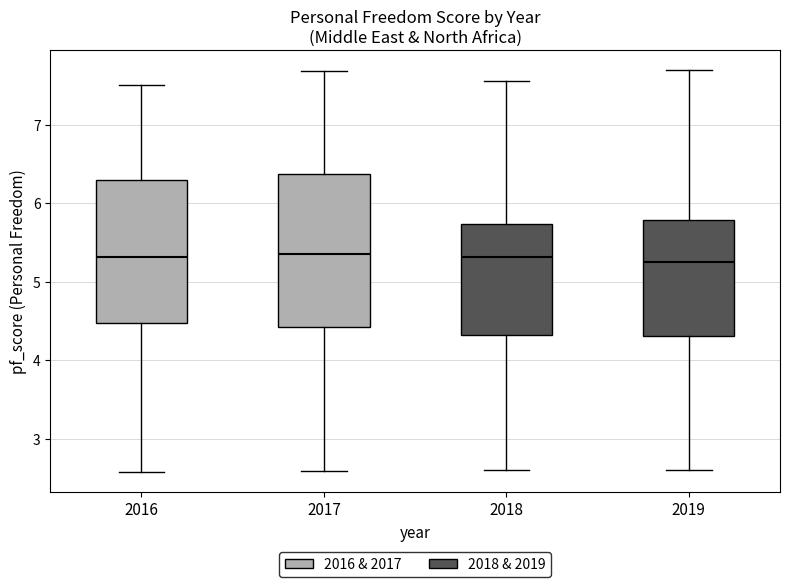

Reading left to right, transcribe this box plot: for each box, give where its median line is, the range the box spans, and where its two whiskers end, as read against the y-axis. The values are not printed on the chart, so give them approximately, as read against the axis.

2016: median 5.3, box 4.5 to 6.3, whiskers 2.6 to 7.5
2017: median 5.4, box 4.4 to 6.4, whiskers 2.6 to 7.7
2018: median 5.3, box 4.3 to 5.7, whiskers 2.6 to 7.6
2019: median 5.3, box 4.3 to 5.8, whiskers 2.6 to 7.7